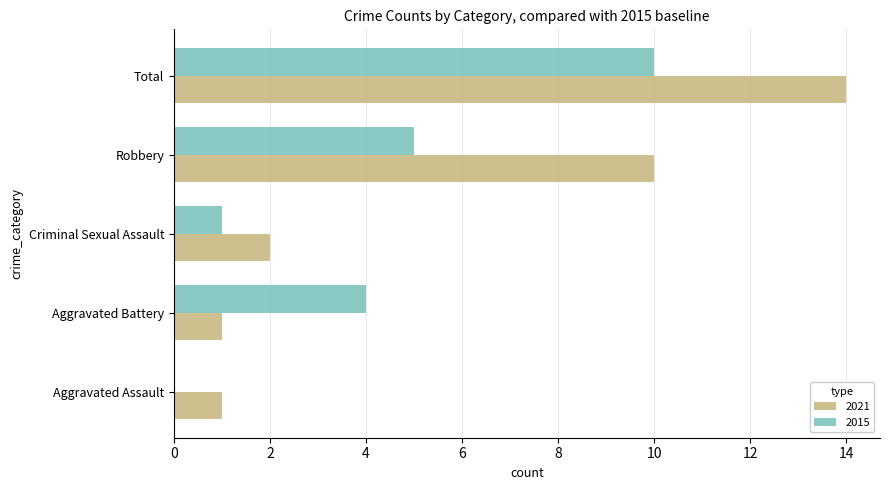

What is the sum of all 2021 values?

28